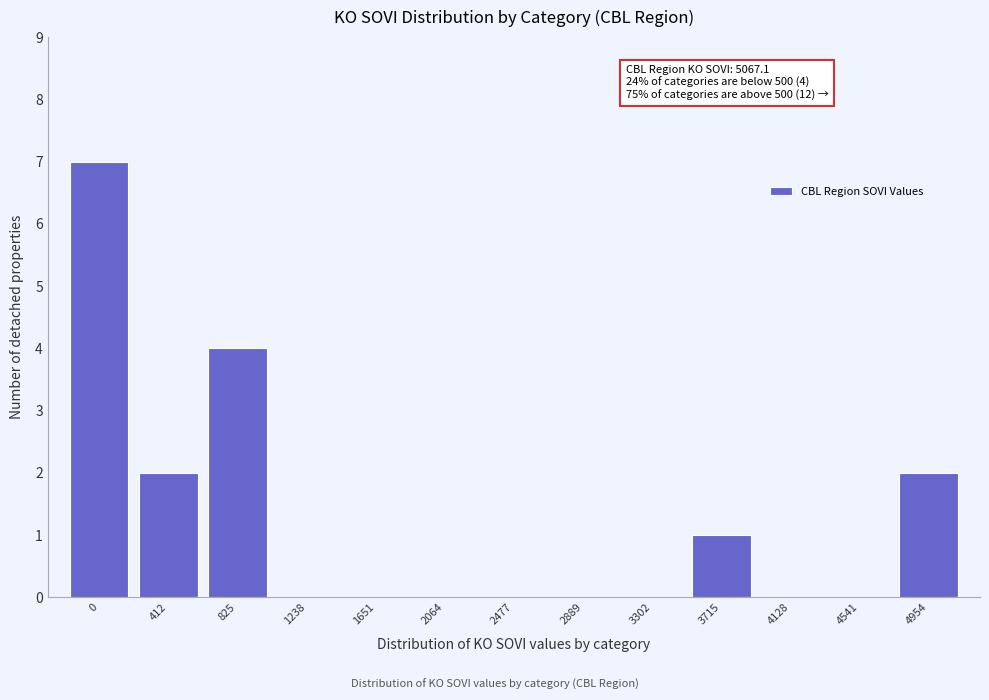

Reading left to right, transcribe all the data shown in this chart.

0=7	412=2	825=4	1238=0	1651=0	2064=0	2477=0	2889=0	3302=0	3715=1	4128=0	4541=0	4954=2